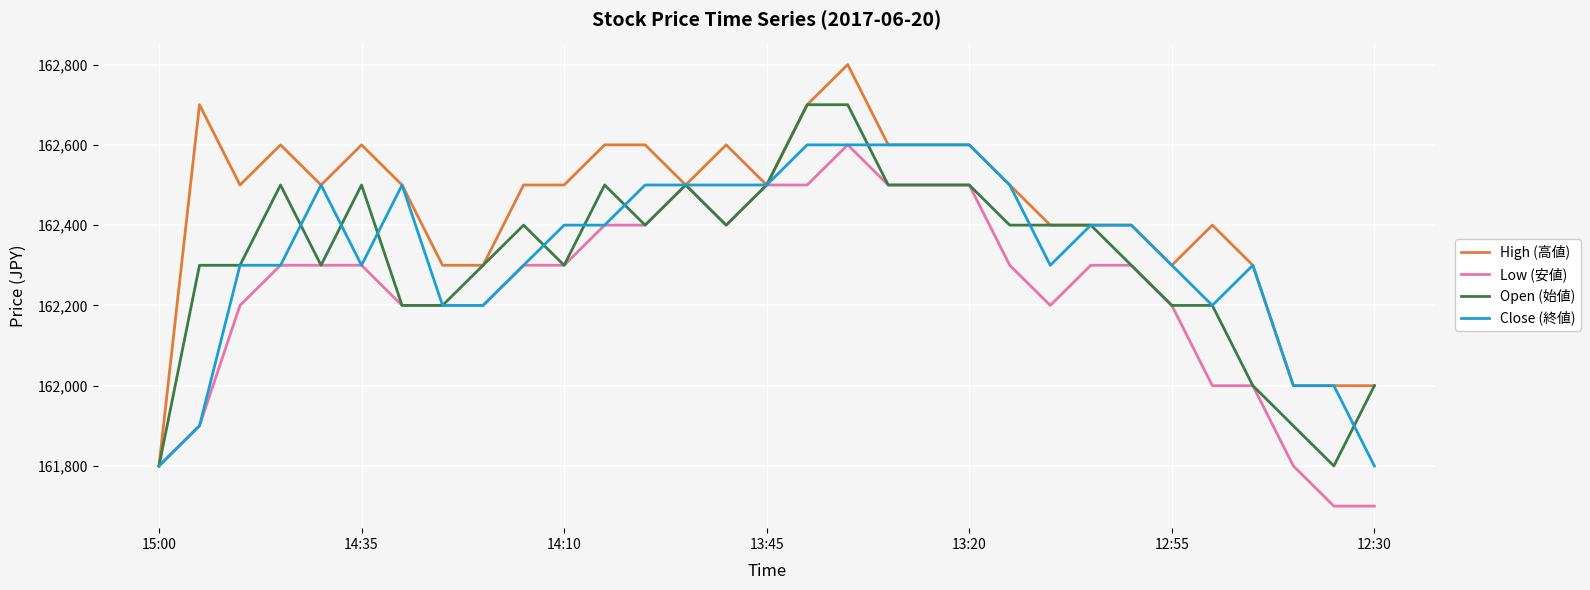

What is the minimum value shown in the chart?

161700